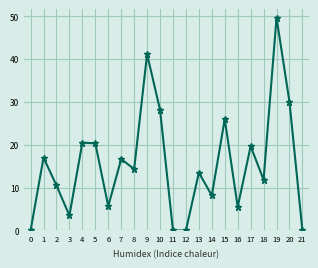

Which has a higher value, 4 or 0?

4